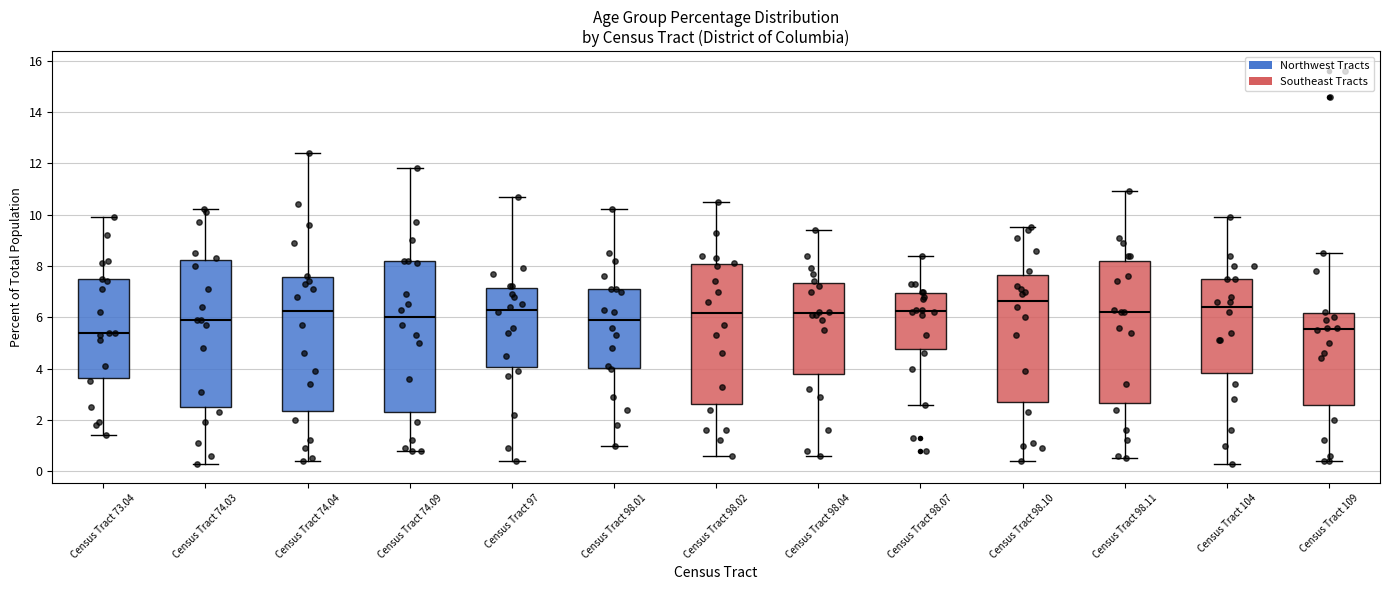

Where does the median line of the box for Census Tract 74.09 sit on the y-axis? The values are not printed on the chart, so give them approximately, as read against the axis.

6.0